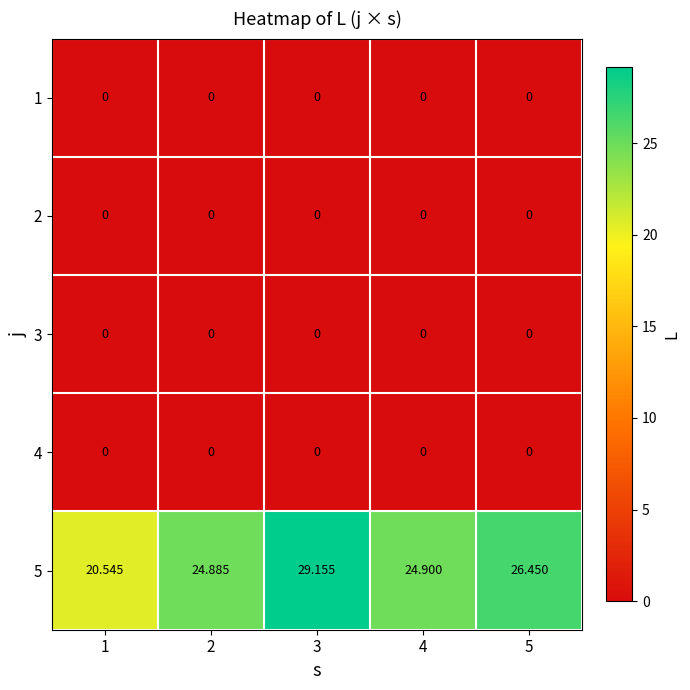

What is the maximum value shown in the chart?

29.2